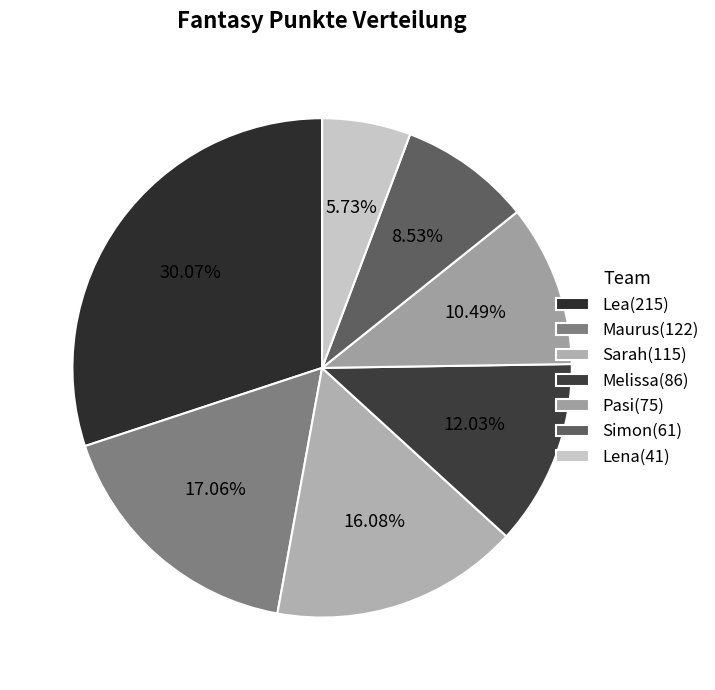

Rank the categories by value from highest to lowest.

Lea, Maurus, Sarah, Melissa, Pasi, Simon, Lena